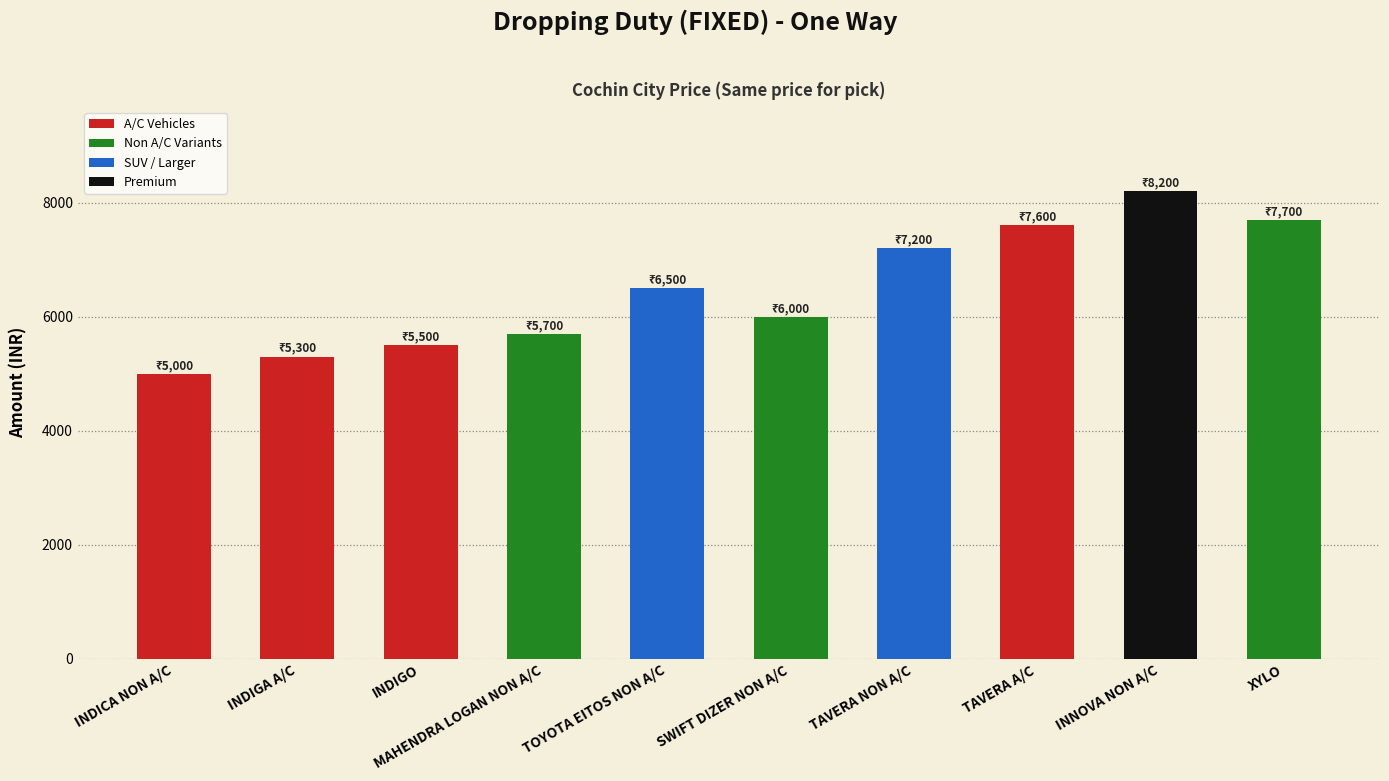

The chart shows a value of 3837 at INNOVA NON A/C. True or false?

False